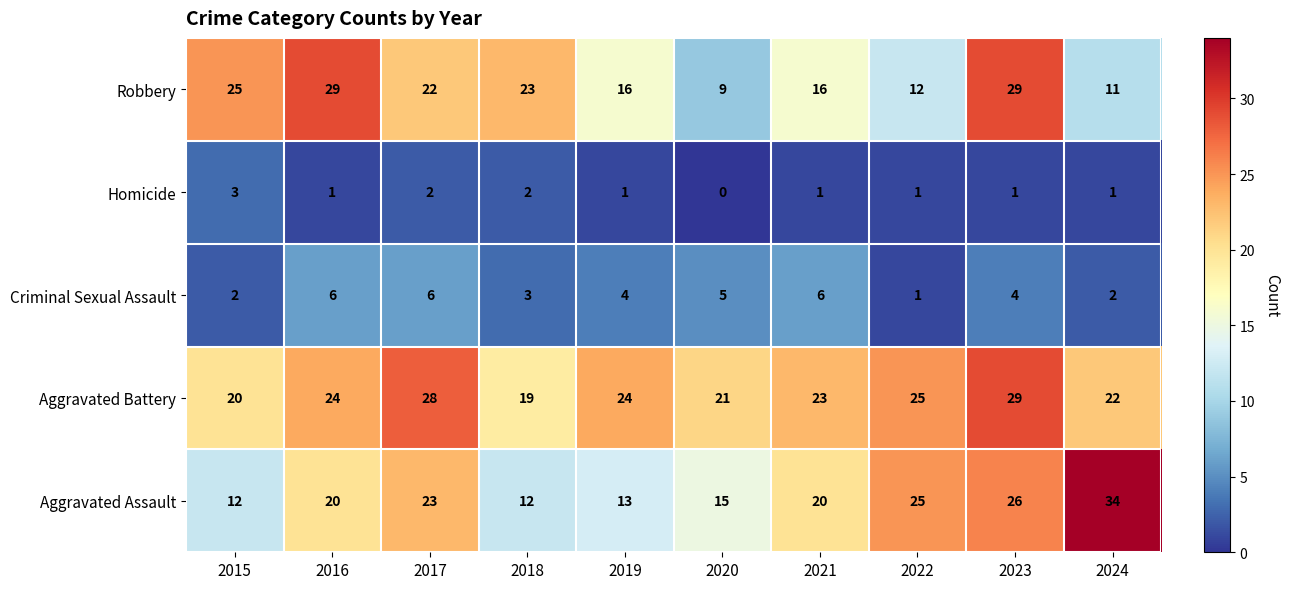

What is the total value across all series at 2023?

89